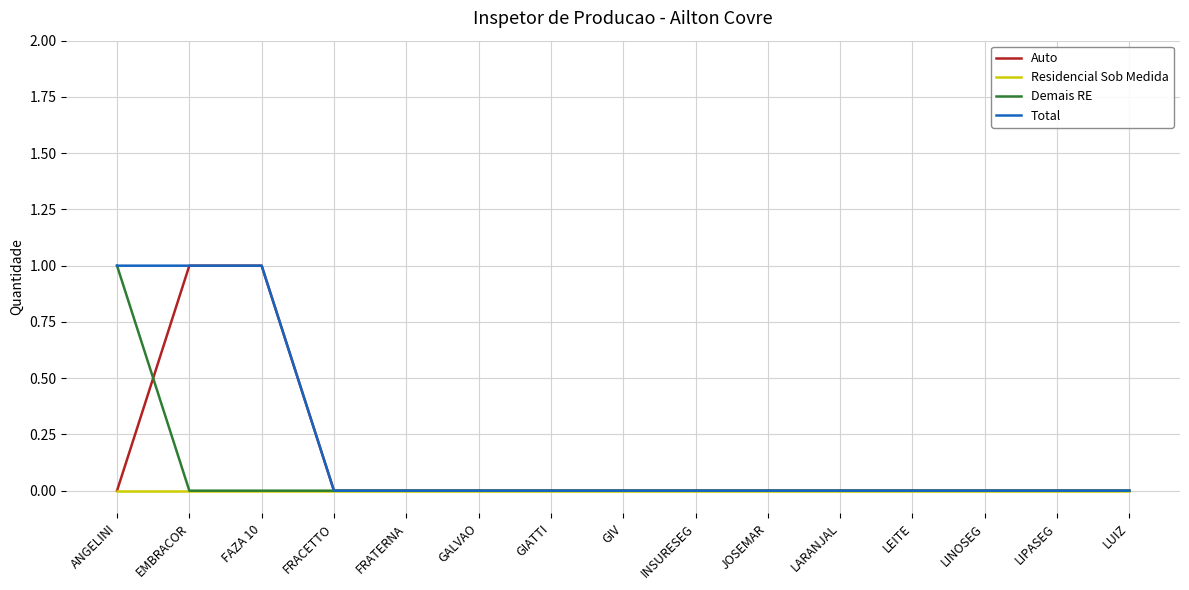

List the series in order of their overall mean, lowest first.

Residencial Sob Medida, Demais RE, Auto, Total